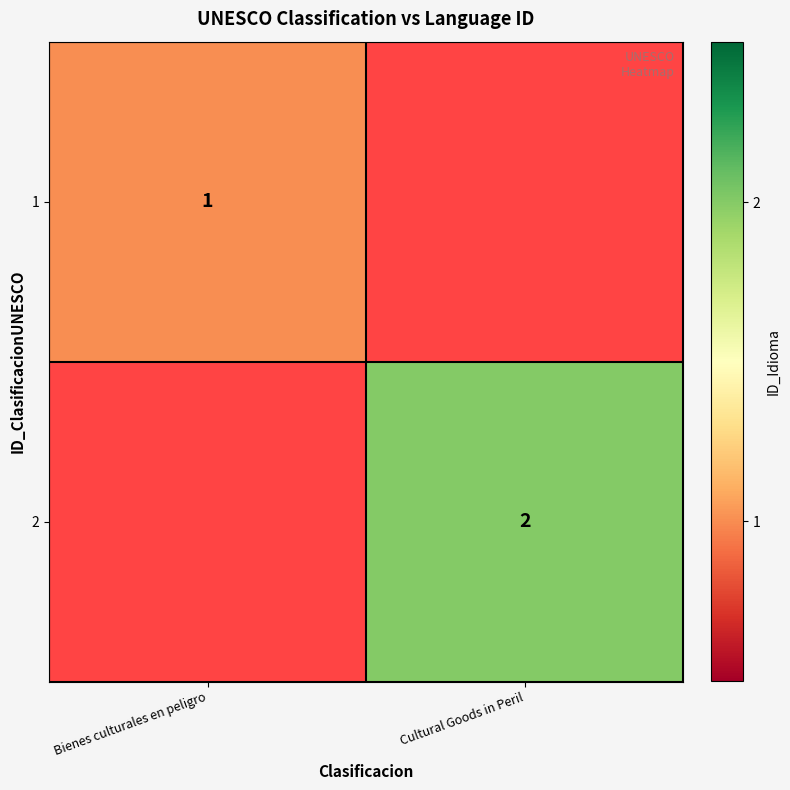

Which has a higher value, Cultural Goods in Peril or Bienes culturales en peligro?

Bienes culturales en peligro